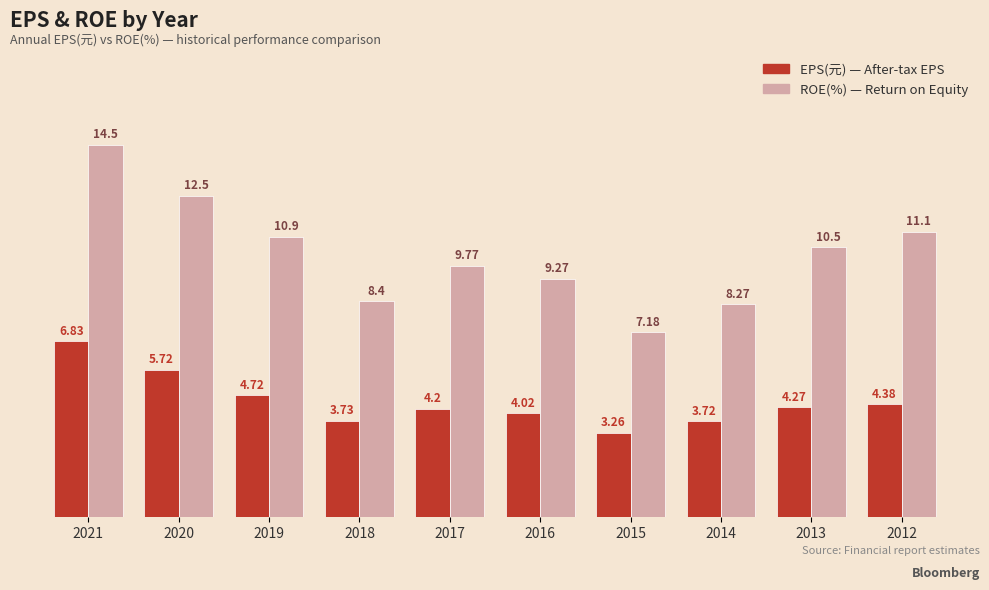

At which category is the sum across all series the highest?

2021